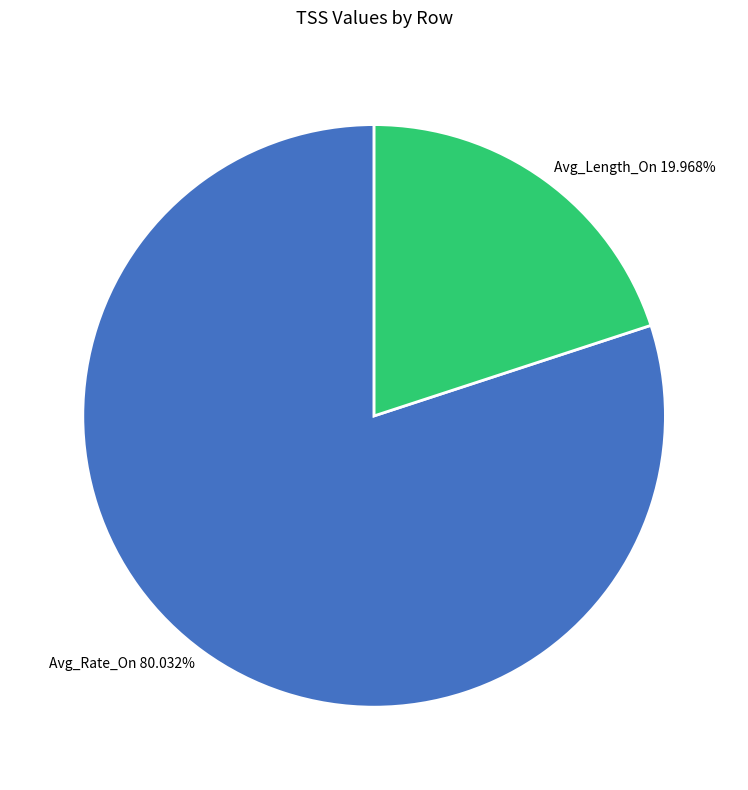

Do Avg_Length_On and Avg_Rate_On together represent more than half of the pie?

Yes